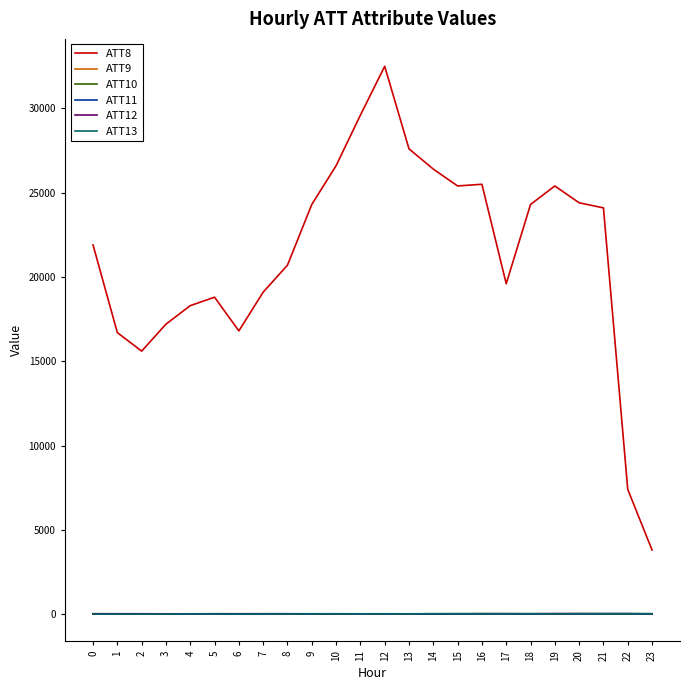

How many intersections are there between ATT10 and ATT12?

6